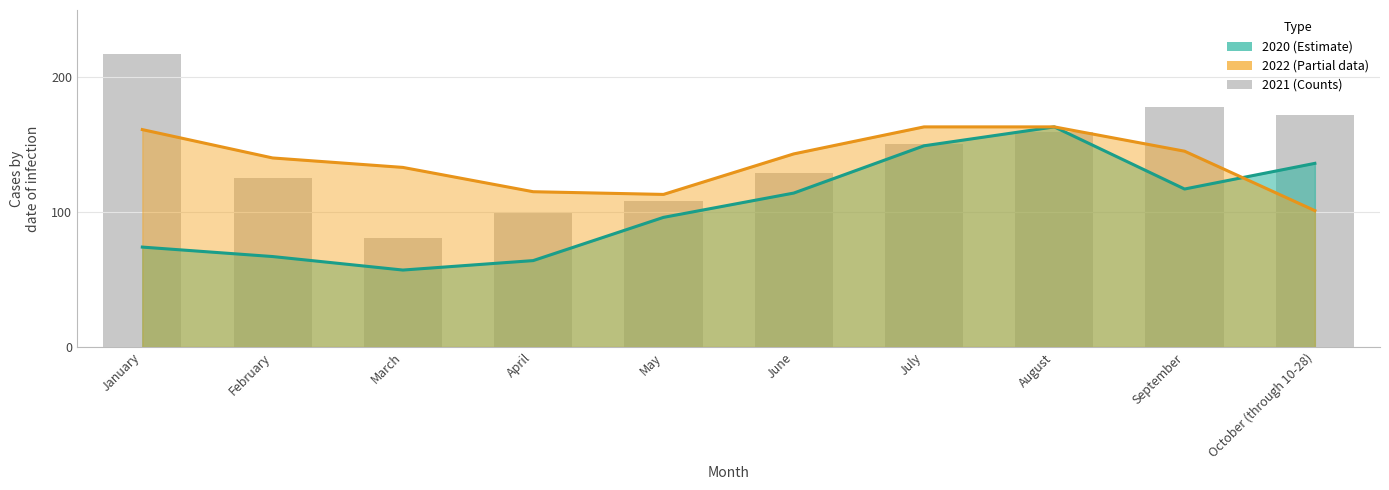

What is the highest value of the 2022 series?

163